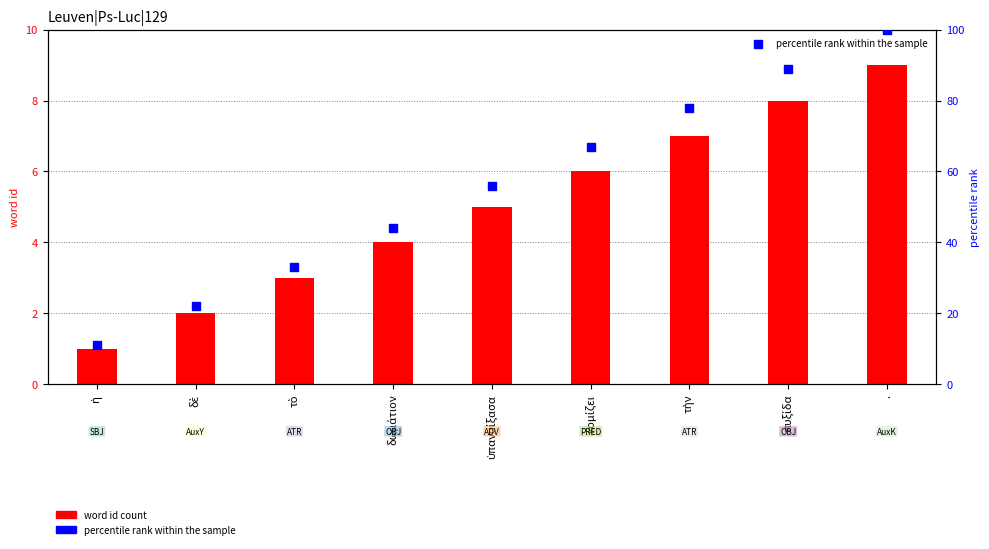

Is the value of percentile rank within the sample at ὑπανοίξασα greater than the value of word id count at ἡ?

Yes